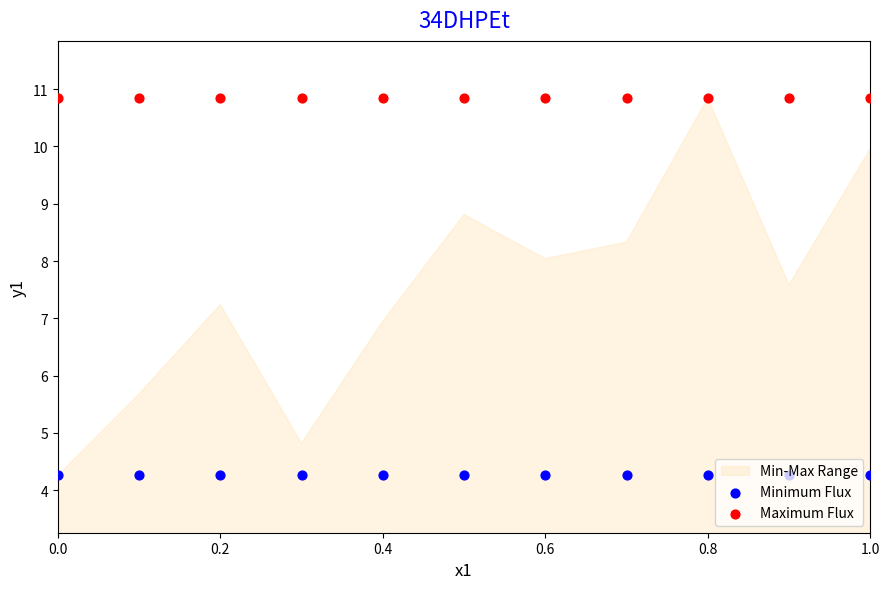

Is the value of Minimum Flux at 0.8 greater than the value of Maximum Flux at 0.6?

No